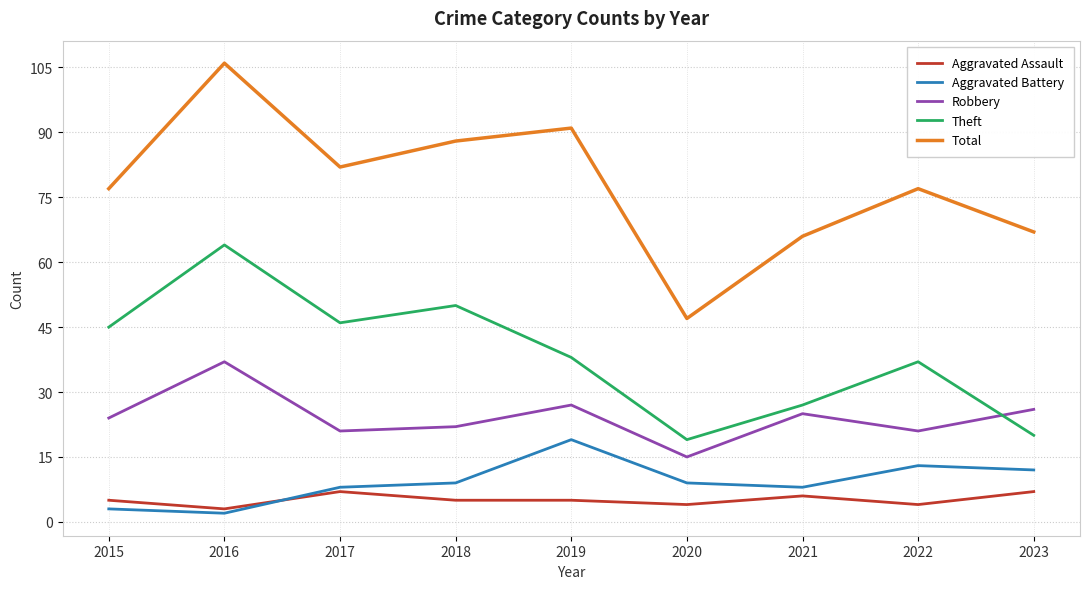

Does the chart have visible grid lines?

Yes